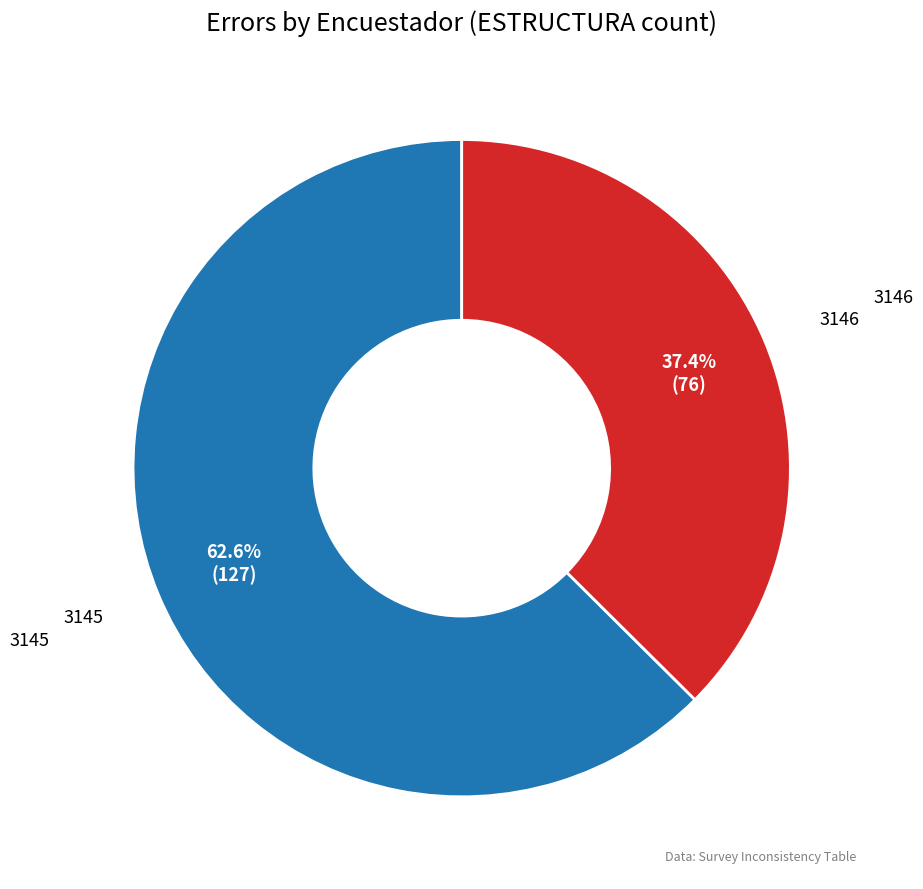

To the nearest percent, what is the difference between the largest and smallest slice percentages?

25%